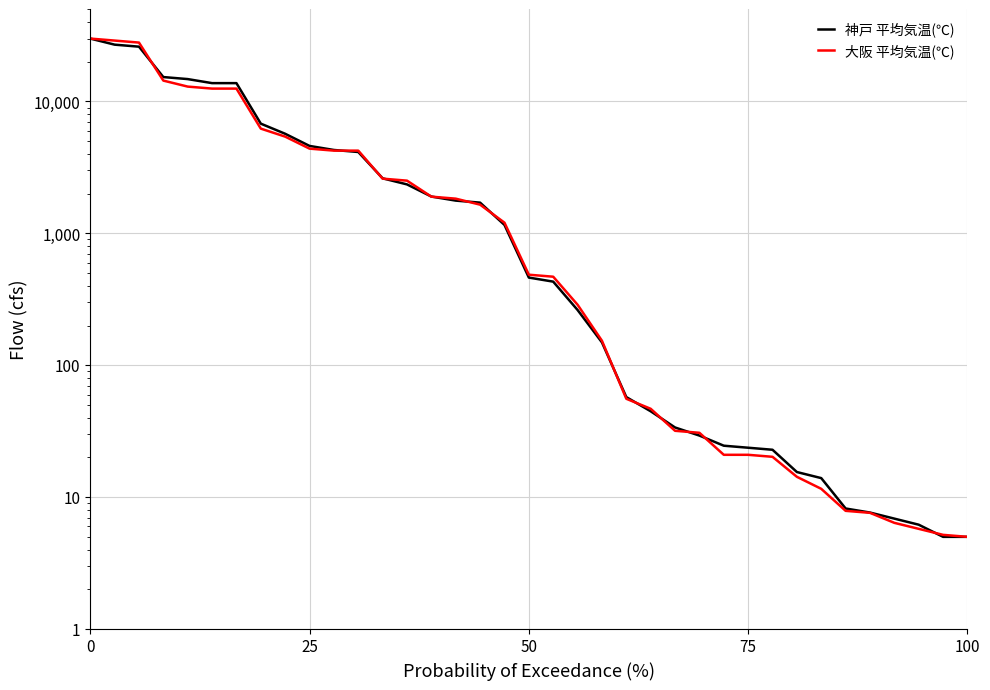

Count the number of data series in this chart.

2